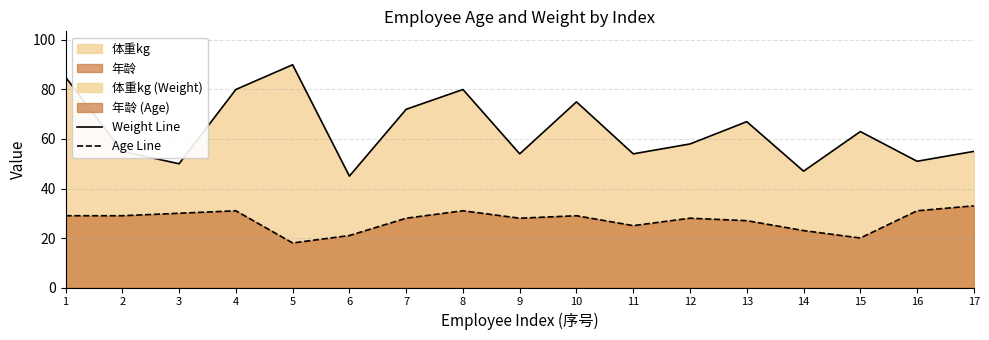

What is the highest value of the 年龄 series?

33